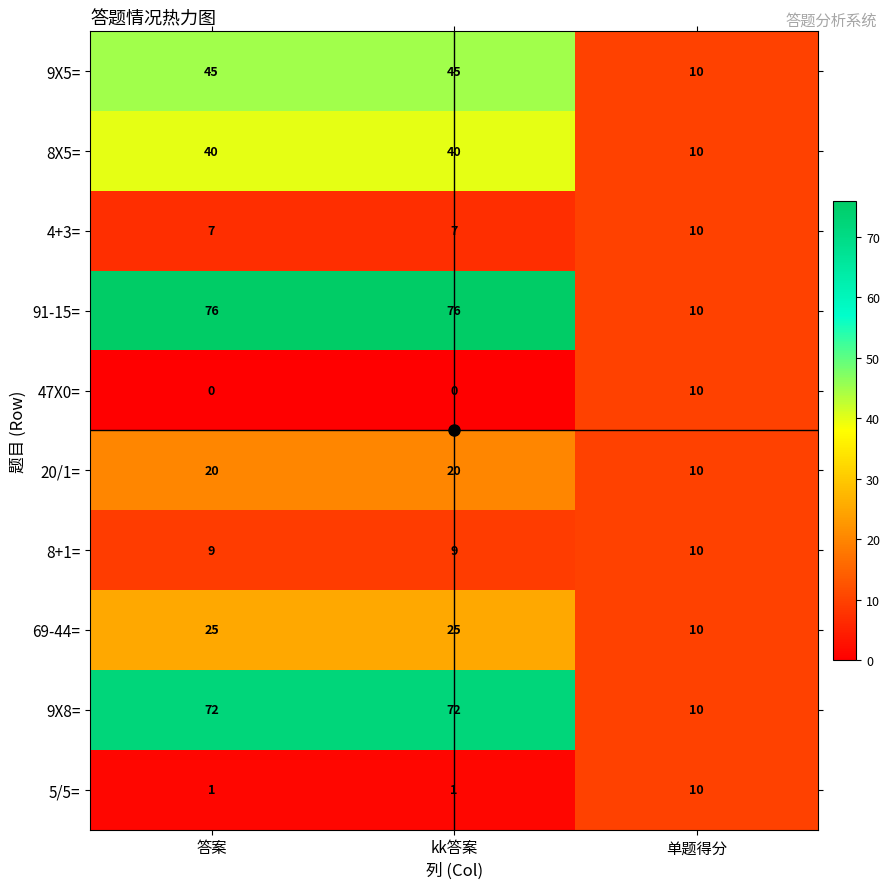

At how many categories does at least one series exceed 34?

2